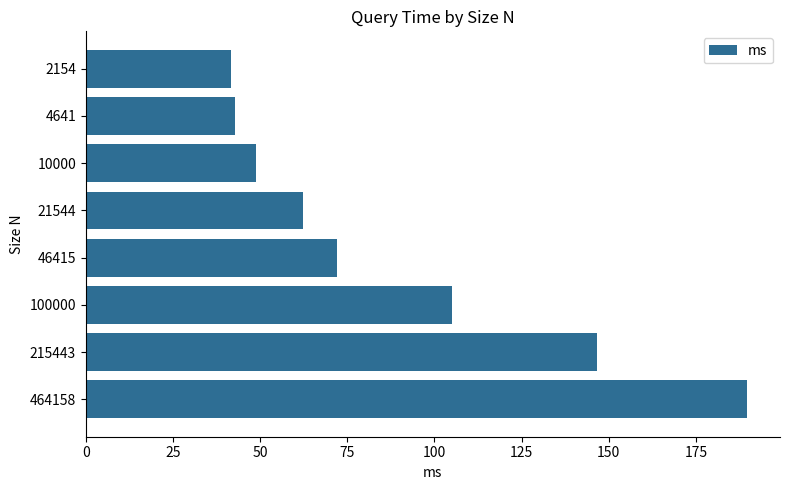

What is the value of the 7th bar from the top?

146.5